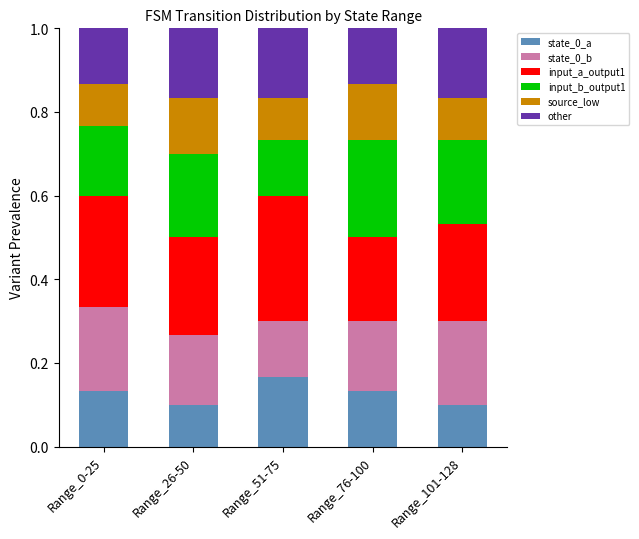

What is the total value across all series at Range_101-128?

1.0